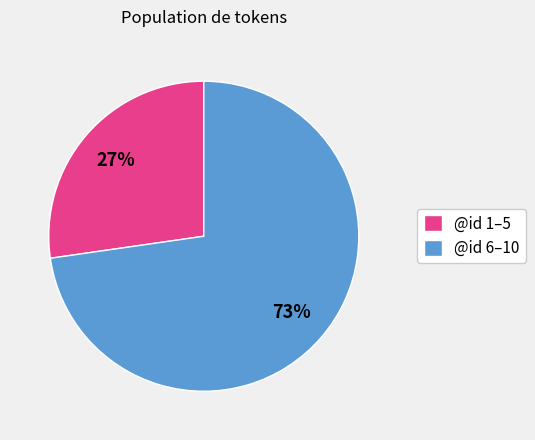

Which category has the smallest portion of the pie?

@id 1–5